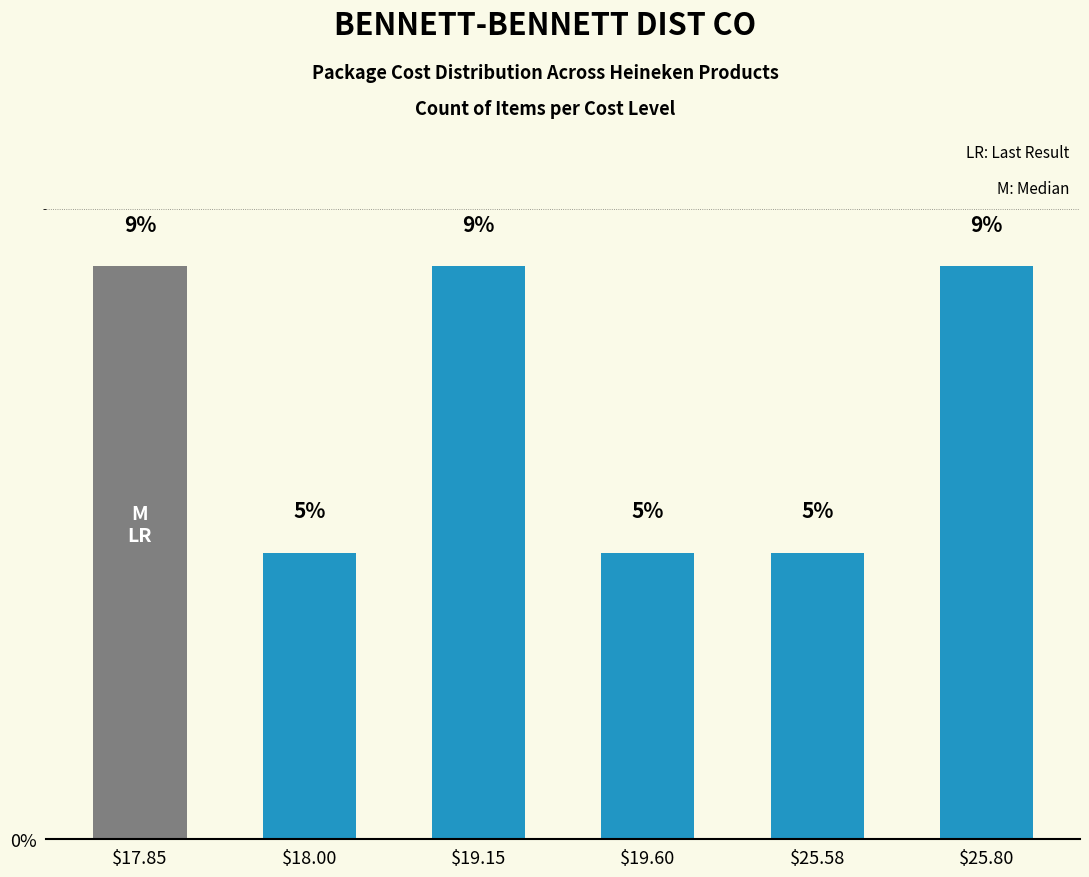

Which has a higher value, $19.15 or $25.80?

$19.15